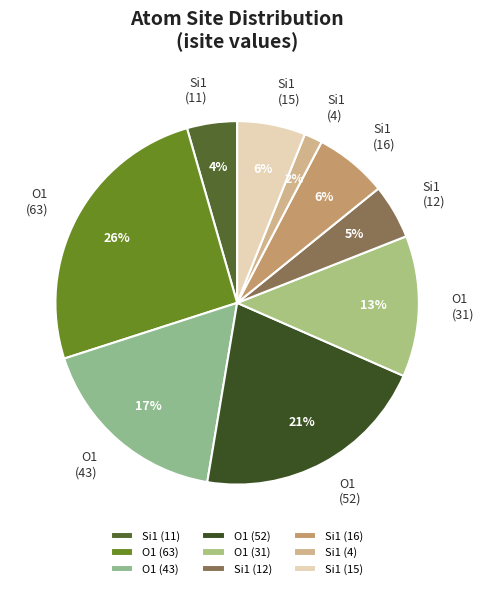

How many segments does this pie chart have?

9